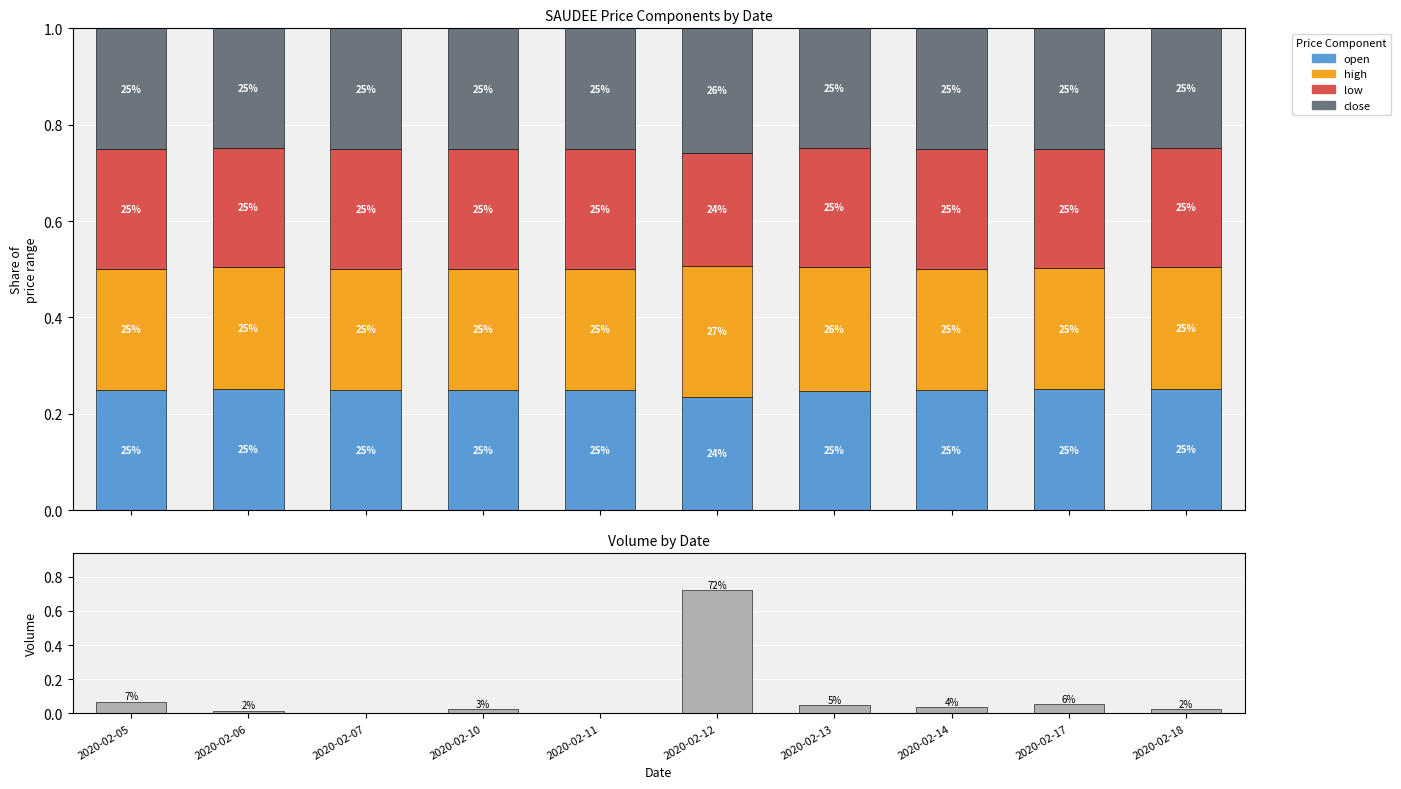

Reading left to right, what are all the values shown in this chart?

open: 2020-02-05=0.2	2020-02-06=0.3	2020-02-07=0.2	2020-02-10=0.2	2020-02-11=0.2	2020-02-12=0.2	2020-02-13=0.2	2020-02-14=0.2	2020-02-17=0.3	2020-02-18=0.3
high: 2020-02-05=0.2	2020-02-06=0.3	2020-02-07=0.2	2020-02-10=0.2	2020-02-11=0.2	2020-02-12=0.3	2020-02-13=0.3	2020-02-14=0.2	2020-02-17=0.3	2020-02-18=0.3
low: 2020-02-05=0.2	2020-02-06=0.2	2020-02-07=0.2	2020-02-10=0.2	2020-02-11=0.2	2020-02-12=0.2	2020-02-13=0.2	2020-02-14=0.2	2020-02-17=0.2	2020-02-18=0.2
close: 2020-02-05=0.2	2020-02-06=0.2	2020-02-07=0.2	2020-02-10=0.2	2020-02-11=0.2	2020-02-12=0.3	2020-02-13=0.2	2020-02-14=0.2	2020-02-17=0.3	2020-02-18=0.2
vol: 2020-02-05=0.1	2020-02-06=0.0	2020-02-07=0.0	2020-02-10=0.0	2020-02-11=0.0	2020-02-12=0.7	2020-02-13=0.0	2020-02-14=0.0	2020-02-17=0.1	2020-02-18=0.0